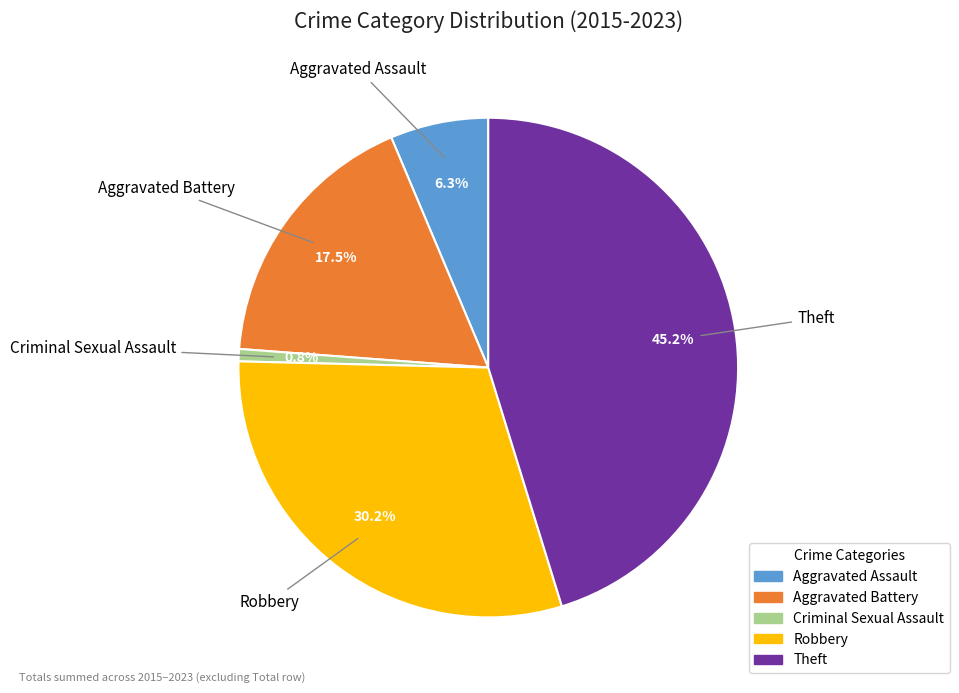

Is there a majority slice in this chart?

No